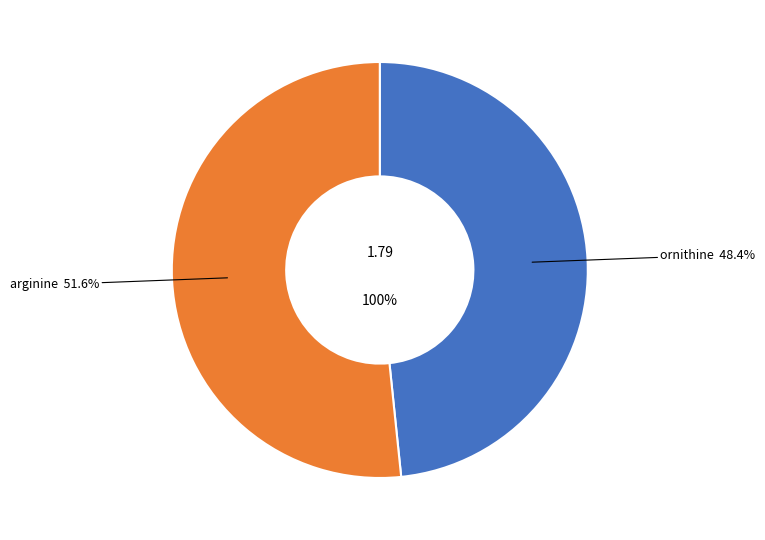

How many slices are in this pie chart?

2